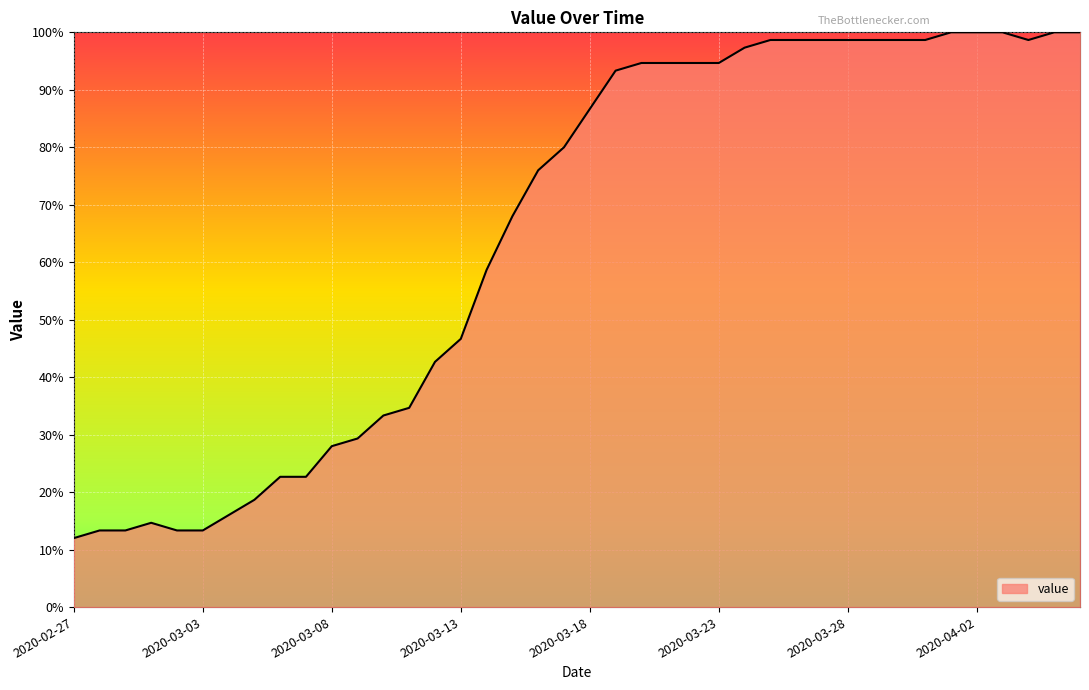

What is the difference between the maximum and minimum values?

88.0